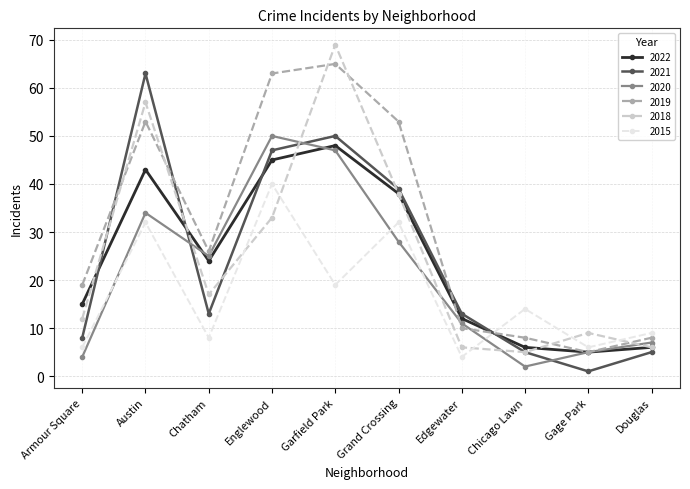

List the series in order of their peak value, lowest first.

2015, 2022, 2020, 2021, 2019, 2018